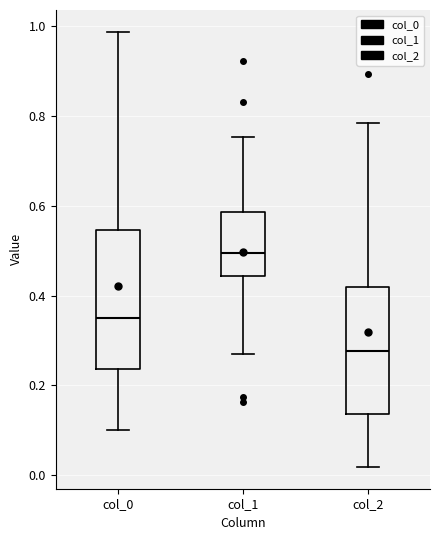

Which box has the lowest median line?

col_2